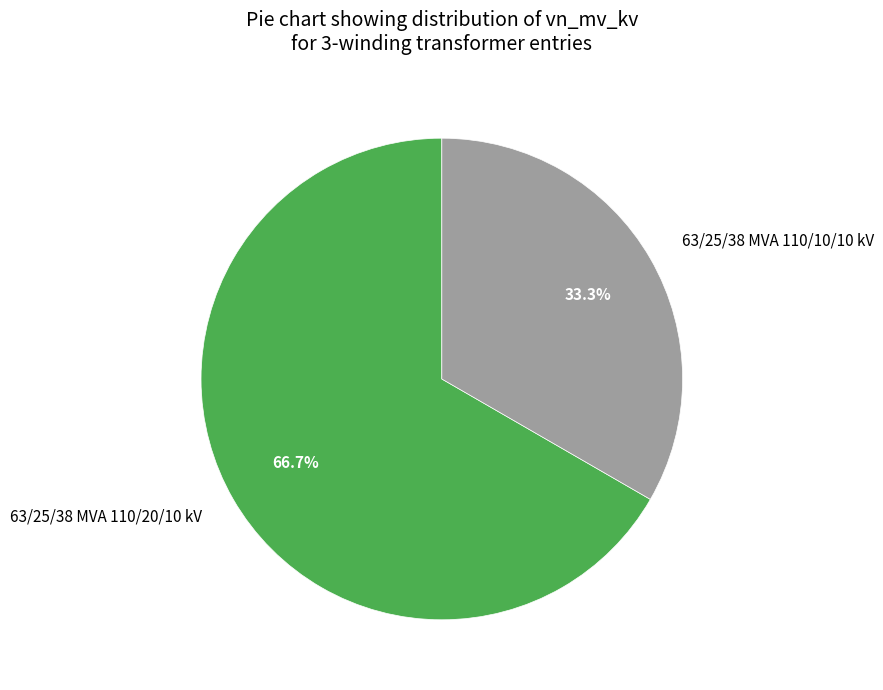

Does any single category account for the majority?

Yes